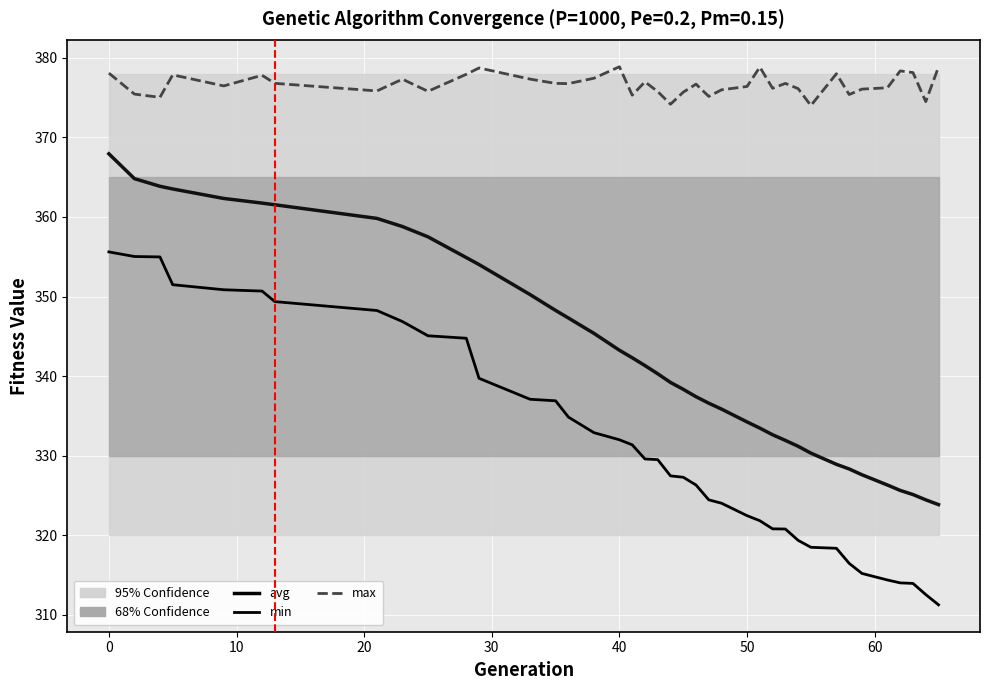

What is the label of the 7th point from the left?

50